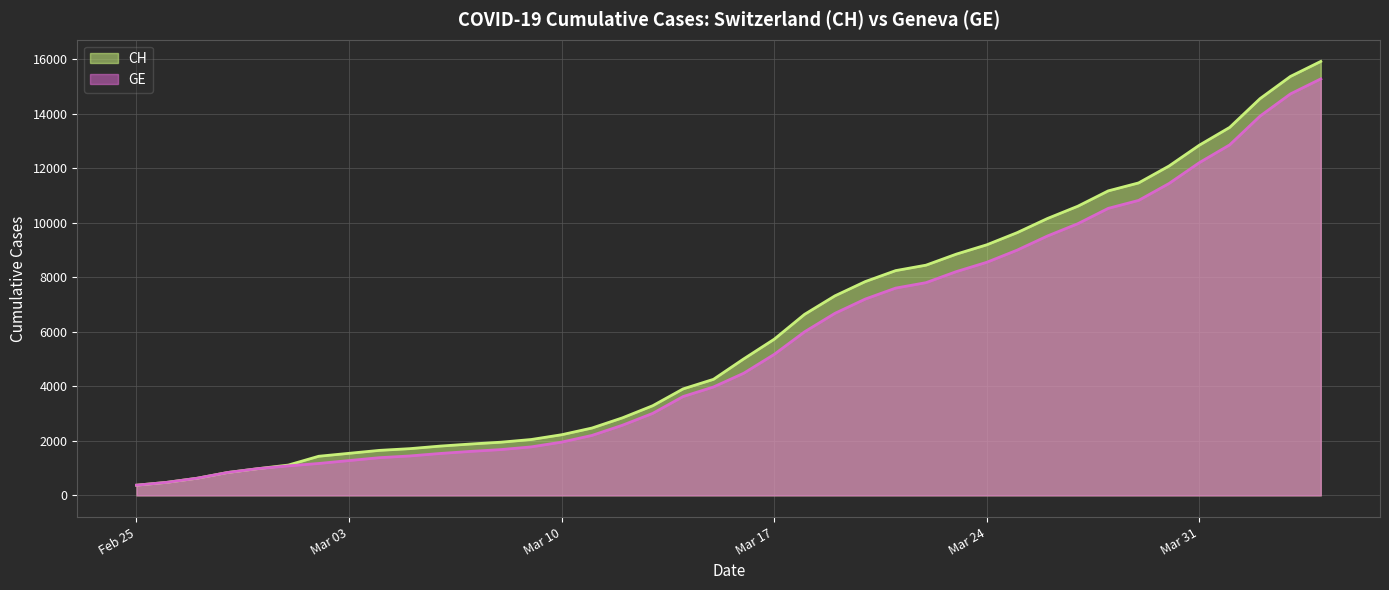

What is the difference between the highest and lowest values at 2020-03-11?

271